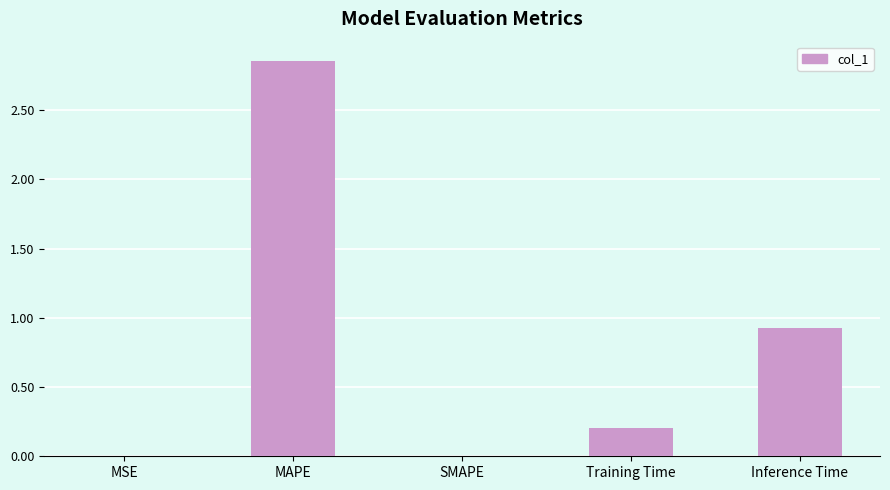

Which label corresponds to the largest value in the chart?

MAPE